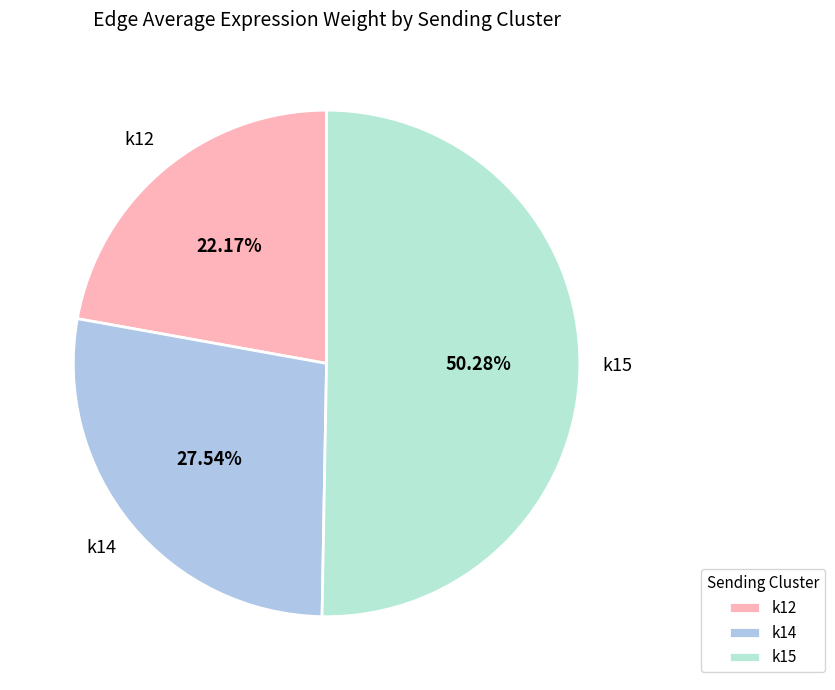

How many slices are in this pie chart?

3